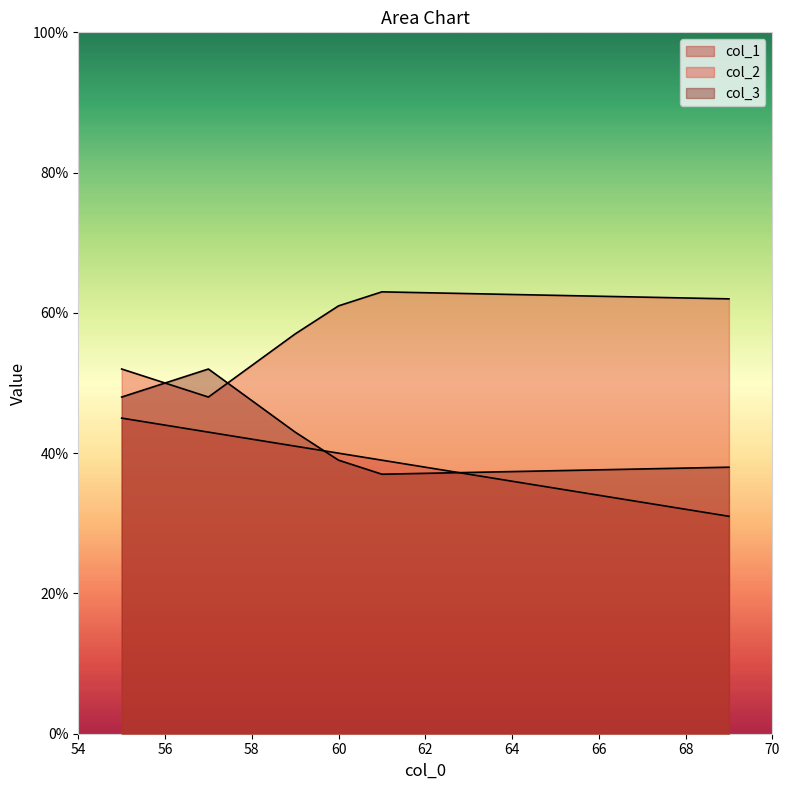

True or false: col_1 has a value of 78 at 55.

False